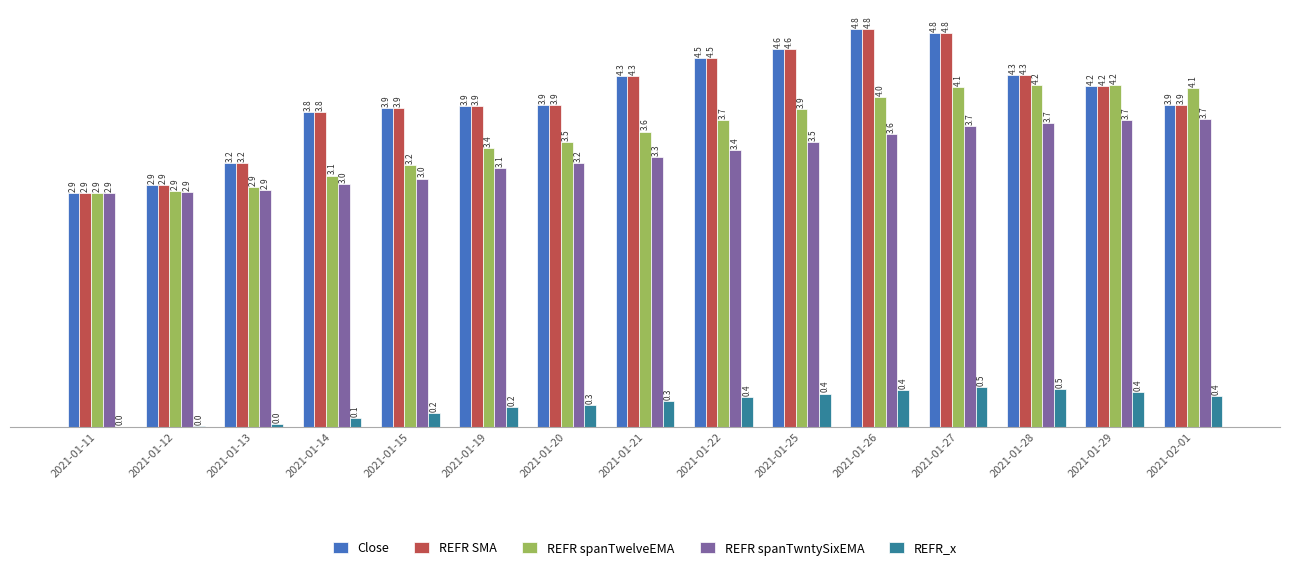

What value does the REFR spanTwntySixEMA series have at 2021-01-29?

3.7